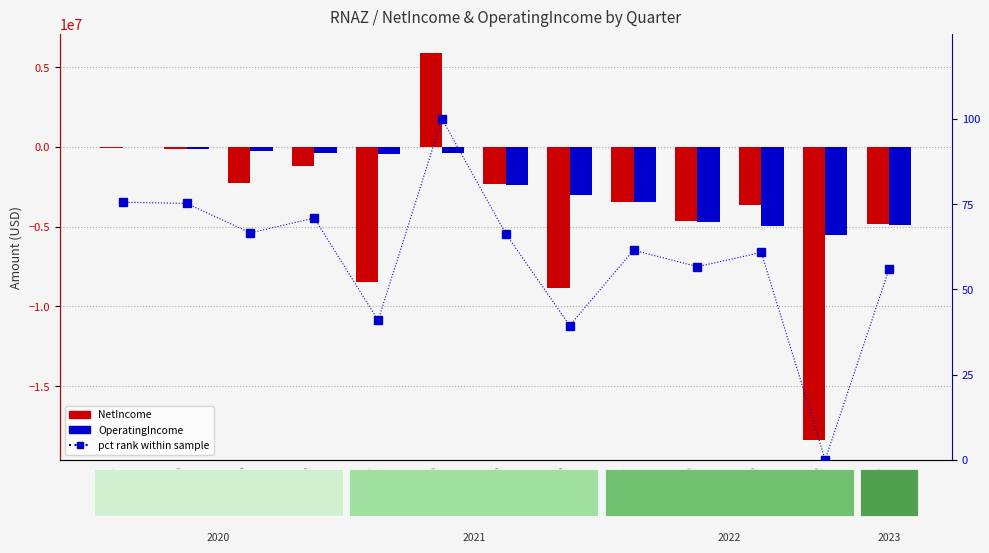

Reading left to right, list all the values displayed in this chart.

NetIncome: 2020Q1=-41231.0	2020Q2=-127141.0	2020Q3=-2228040.0	2020Q4=-1170197.0	2021Q1=-8468453.0	2021Q2=5897336.0	2021Q3=-2299503.0	2021Q4=-8834354.0	2022Q1=-3462638.0	2022Q2=-4635171.0	2022Q3=-3625660.0	2022Q4=-18409414.0	2023Q1=-4812164.0
OperatingIncome: 2020Q1=-16509.0	2020Q2=-91605.0	2020Q3=-239491.0	2020Q4=-379001.0	2021Q1=-449465.0	2021Q2=-355528.0	2021Q3=-2359909.0	2021Q4=-2986234.0	2022Q1=-3477502.0	2022Q2=-4707293.0	2022Q3=-4953560.0	2022Q4=-5527459.0	2023Q1=-4901113.0
pct rank (NetIncome): 2020Q1=75.6	2020Q2=75.2	2020Q3=66.6	2020Q4=70.9	2021Q1=40.9	2021Q2=100.0	2021Q3=66.3	2021Q4=39.4	2022Q1=61.5	2022Q2=56.7	2022Q3=60.8	2022Q4=0.0	2023Q1=55.9